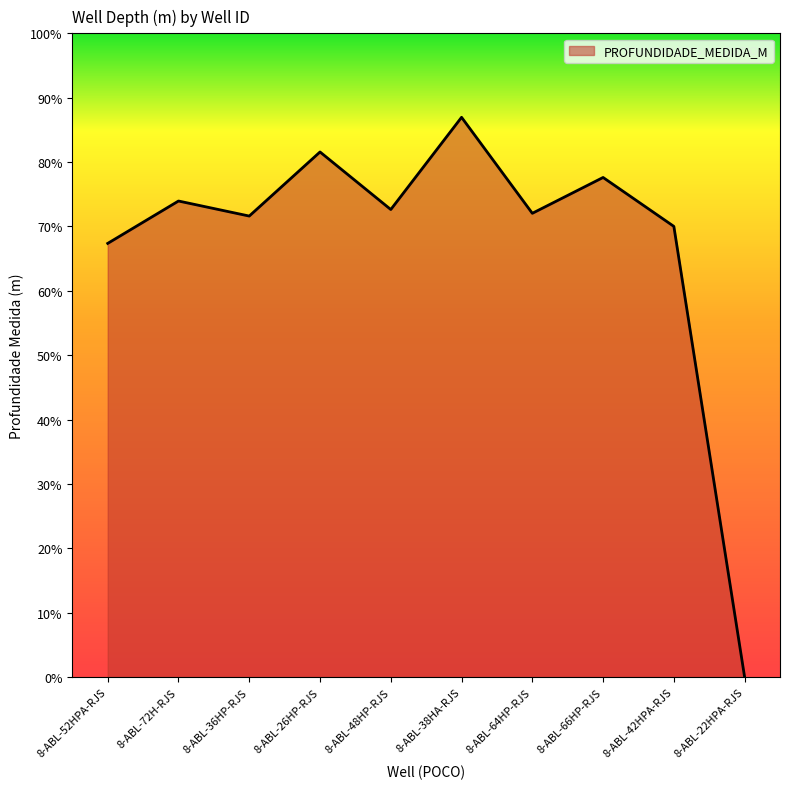

What is the difference between the maximum and second lowest values?

964